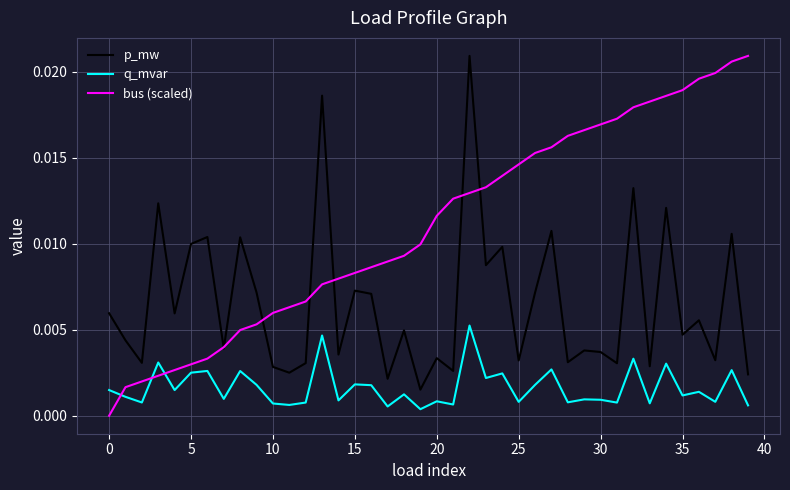

Which series ends up on top after the final intersection of q_mvar and bus (scaled)?

bus (scaled)